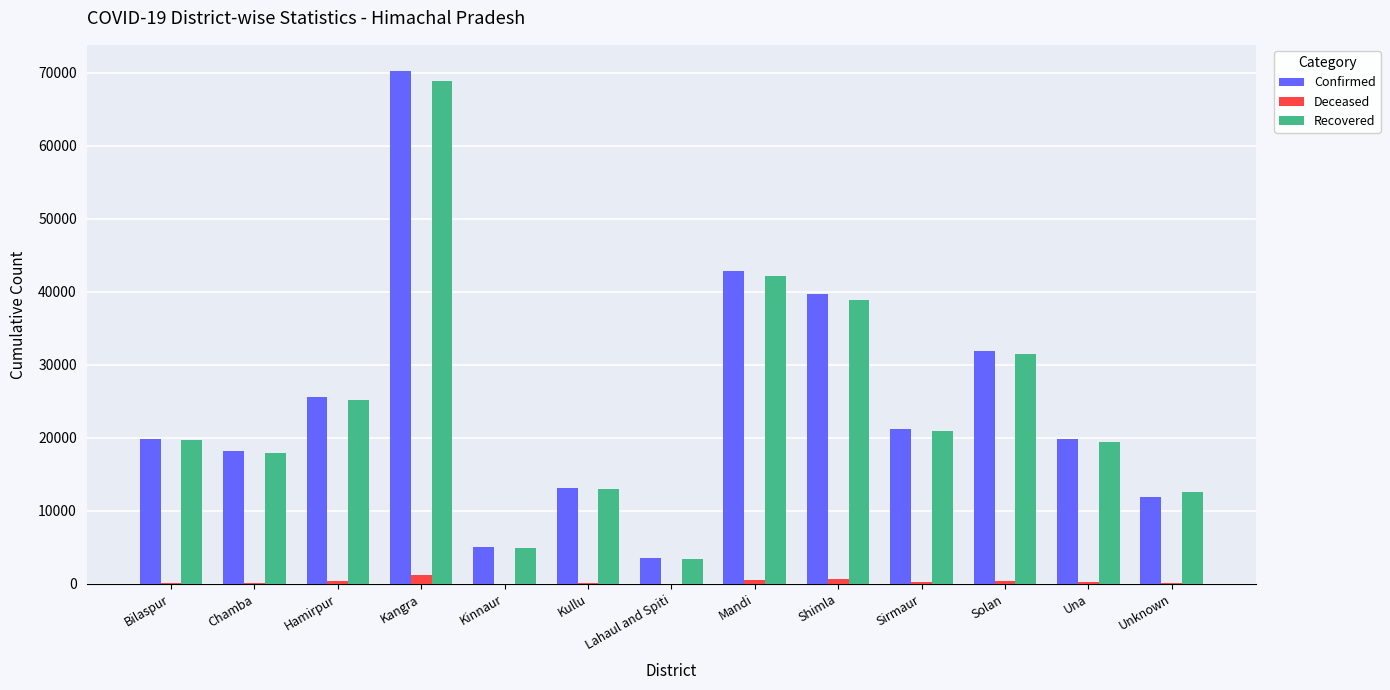

What is the maximum value shown in the chart?

70309